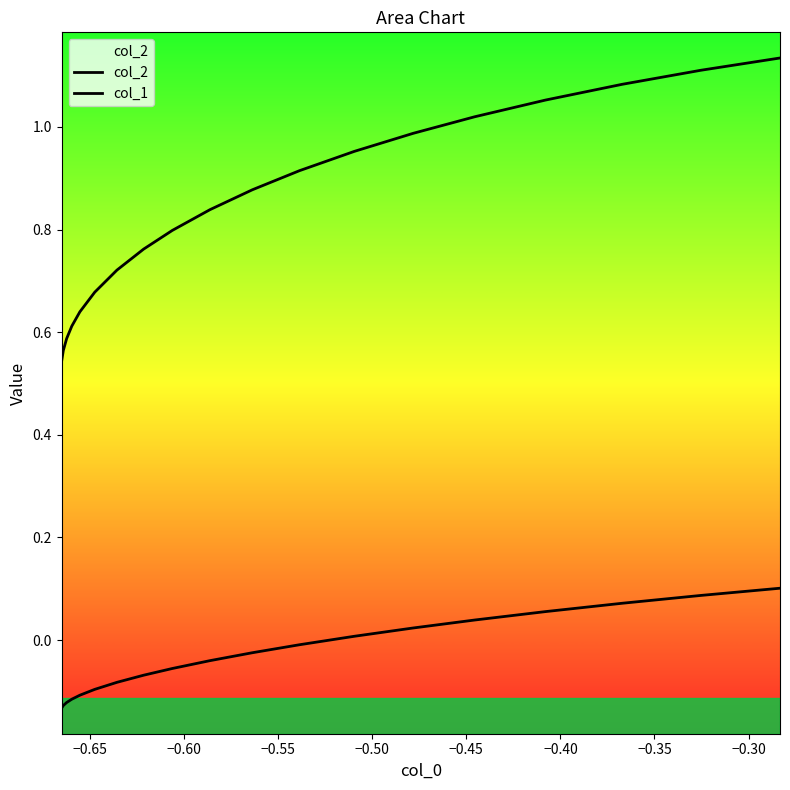

True or false: col_2 and col_1 cross at least once.

False